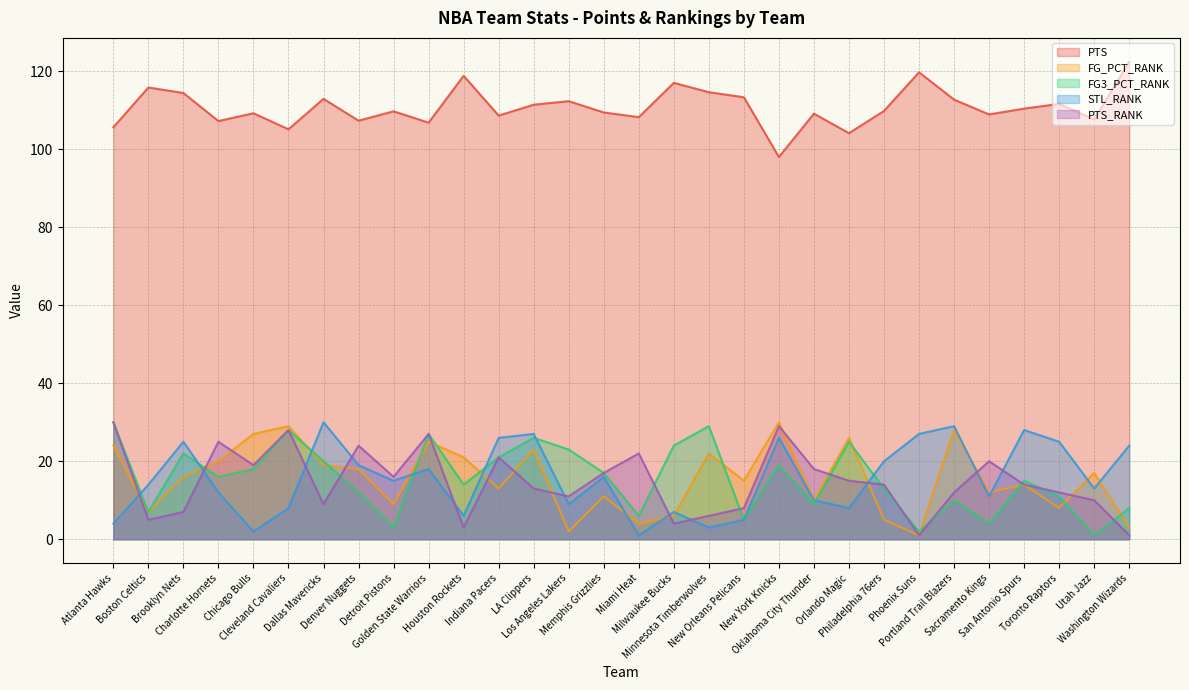

What is the value of the FG_PCT_RANK point at the 30th from the left?

3.0